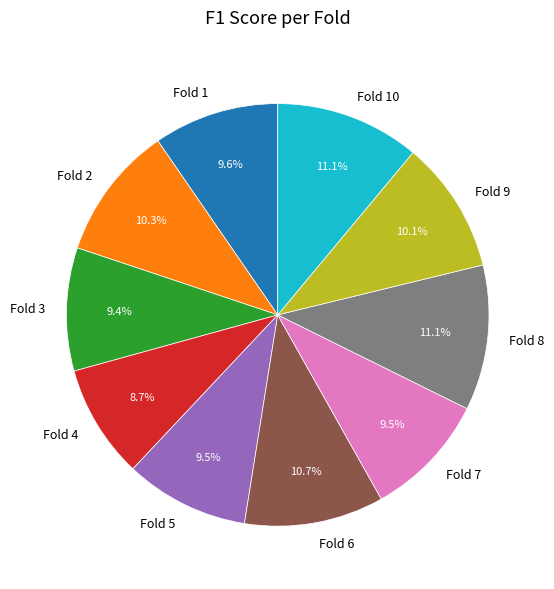

How many segments does this pie chart have?

10